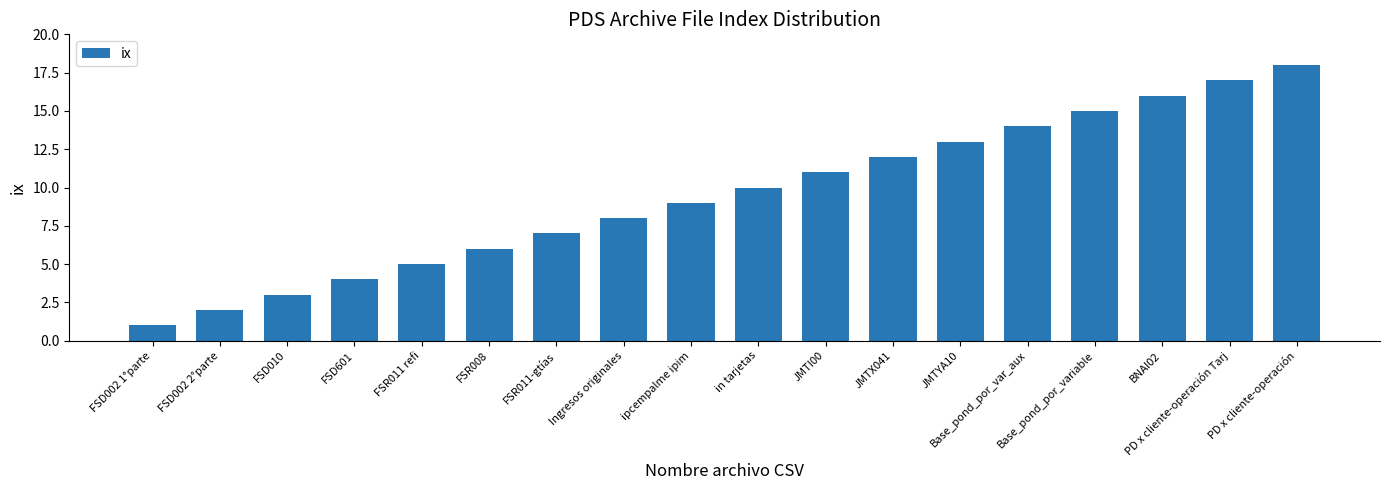

What value does the data have at JMTI00?

11